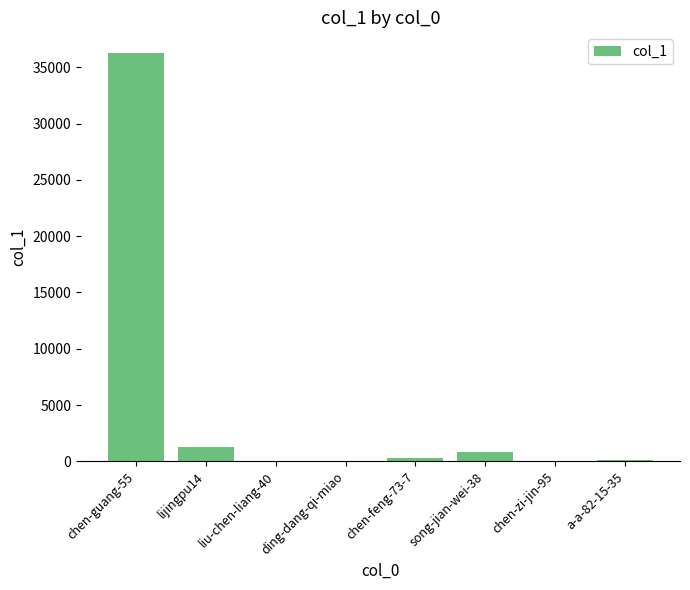

What is the sum of all values?

38870